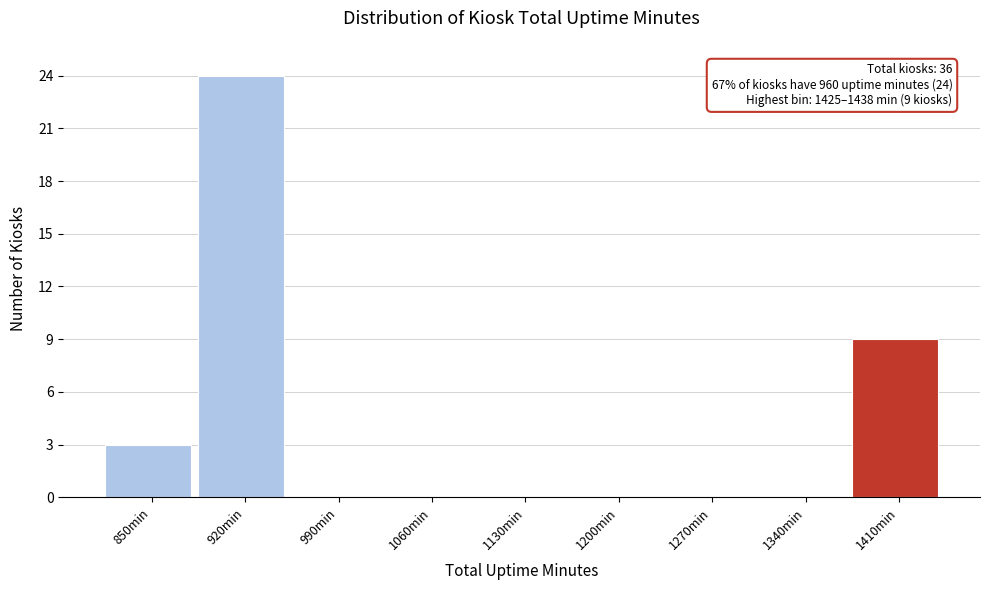

Reading left to right, list all the values displayed in this chart.

850min=3	920min=24	990min=0	1060min=0	1130min=0	1200min=0	1270min=0	1340min=0	1410min=9